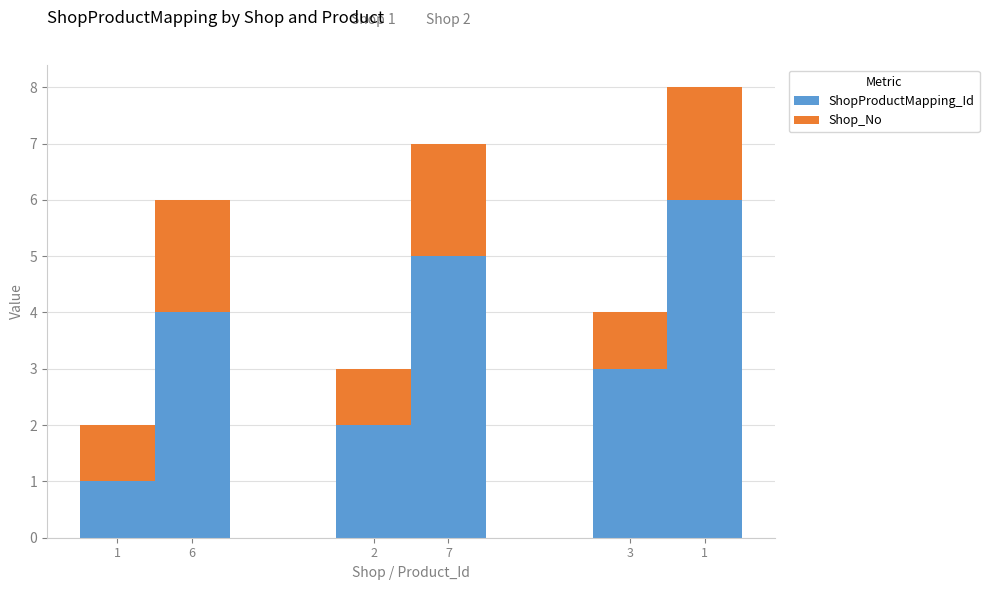

Which has a higher value, 3 or 2?

3